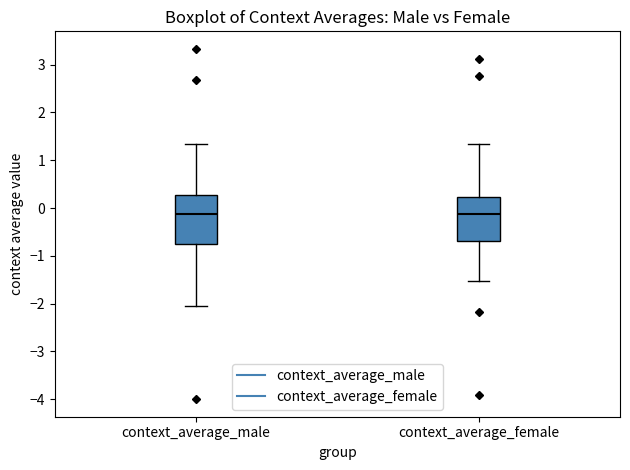

Where does the median line of the box for context_average_female sit on the y-axis? The values are not printed on the chart, so give them approximately, as read against the axis.

-0.1